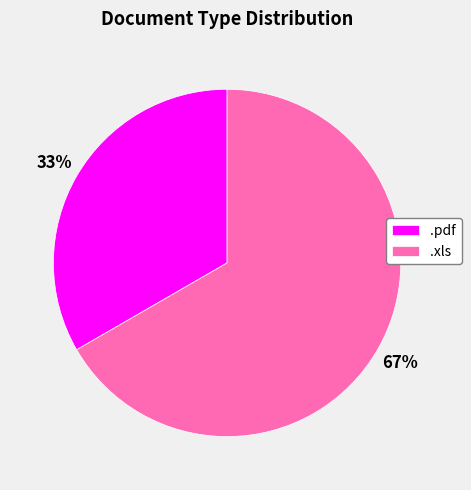

To the nearest percent, what is the average slice percentage?

50%